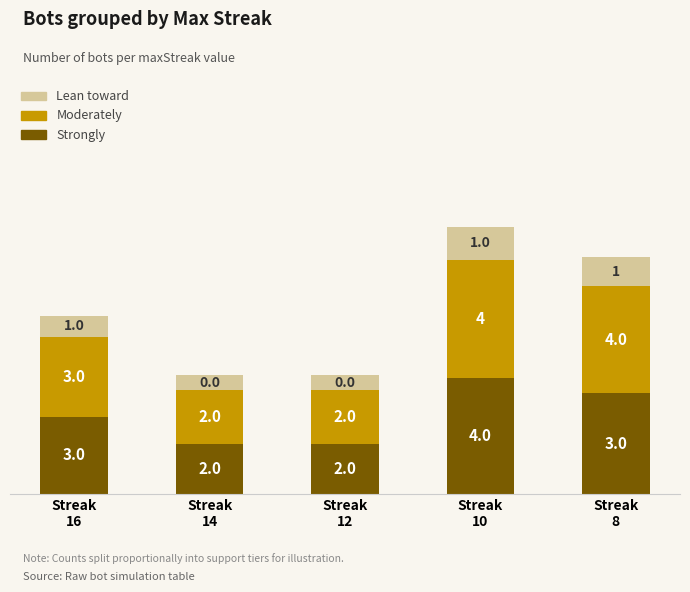

What is the total value across all series at Streak
16?

6.0